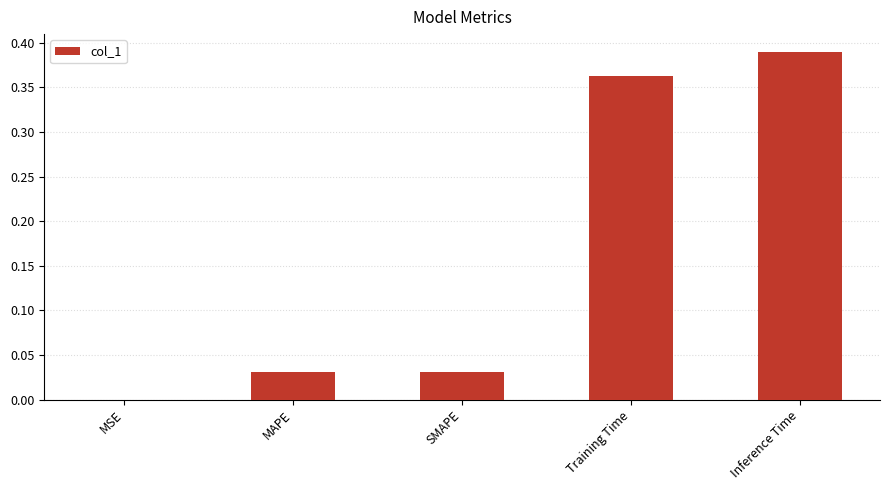

The value at MSE is 0.0. True or false?

True